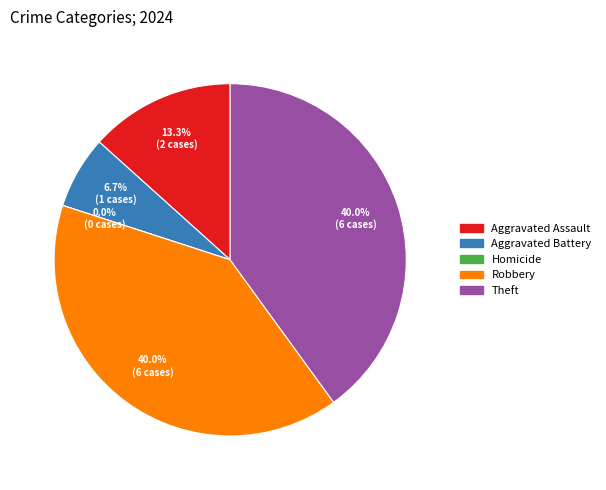

Between Robbery and Homicide, which is larger?

Robbery